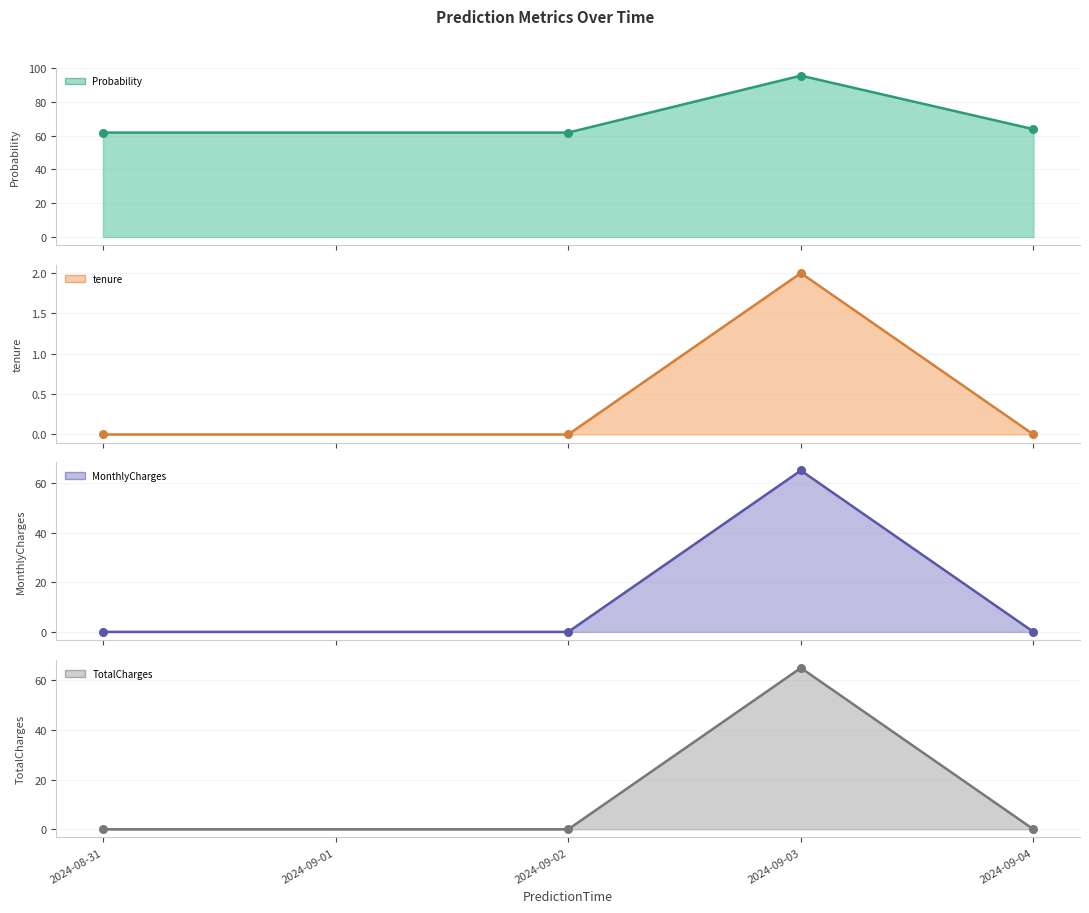

Is the value of TotalCharges at 2024-09-02 greater than the value of tenure at 2024-08-31?

No